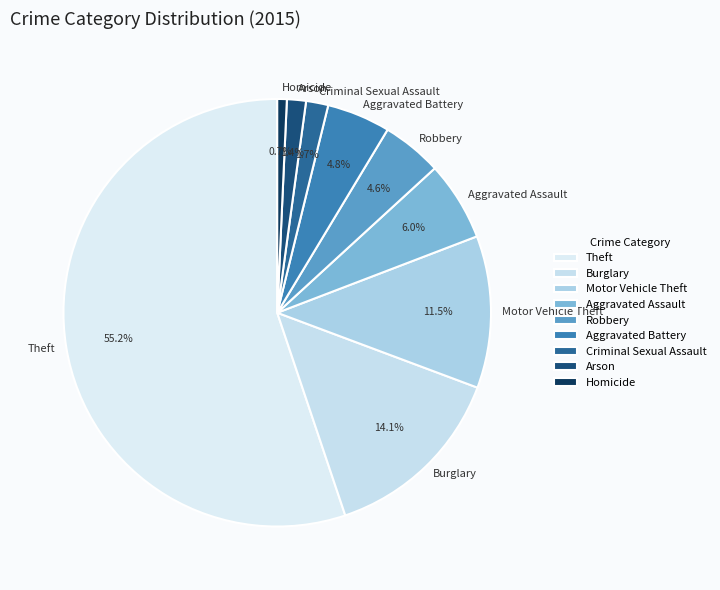

Count the number of slices in the pie.

9